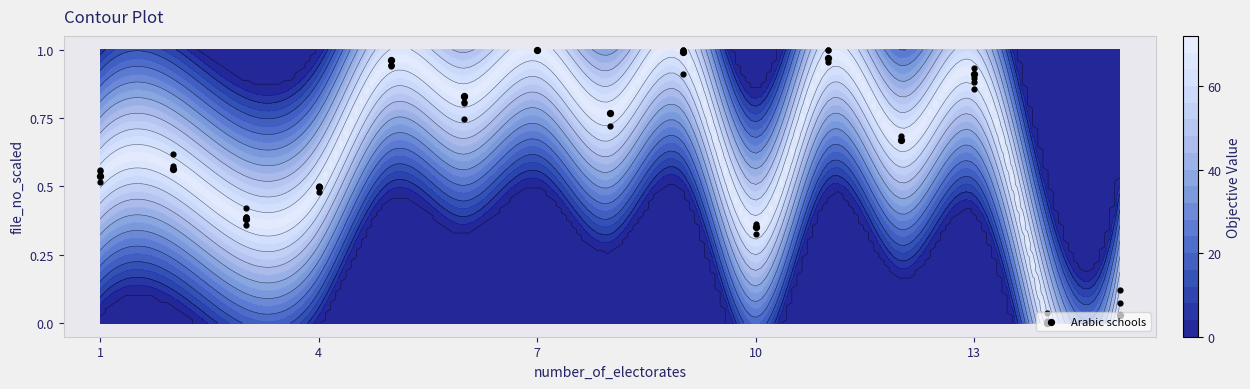

What is the maximum value shown in the chart?

1.0